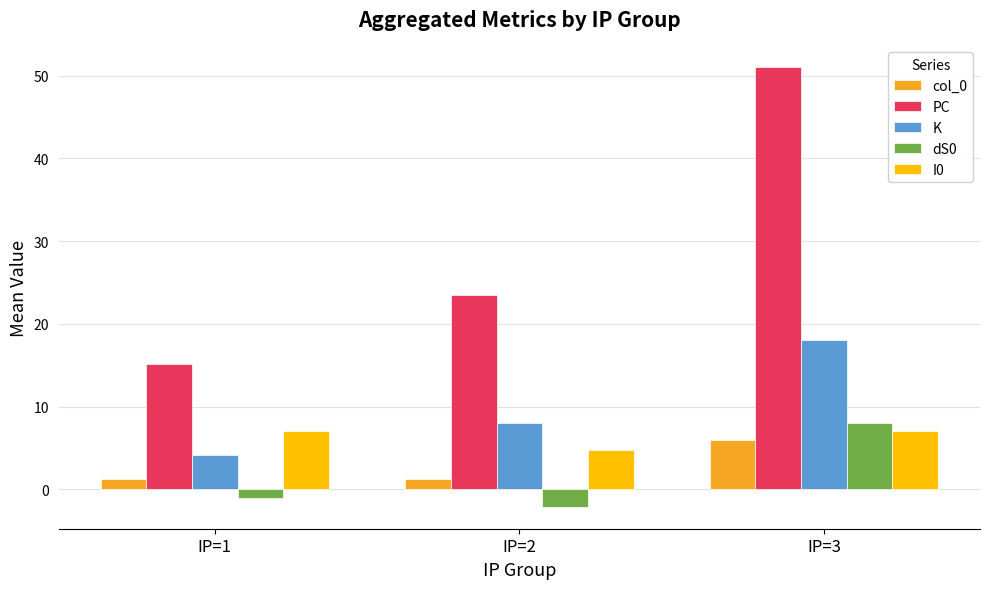

What are all the series names shown in the legend?

col_0, PC, K, dS0, I0